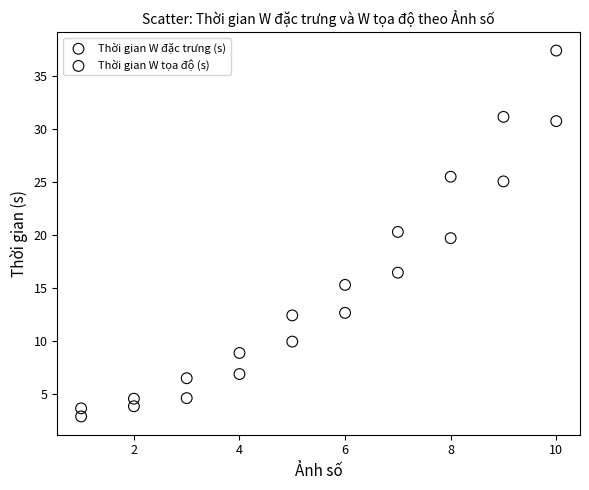

Which series contains the highest Y value?

Thời gian W tọa độ (s)